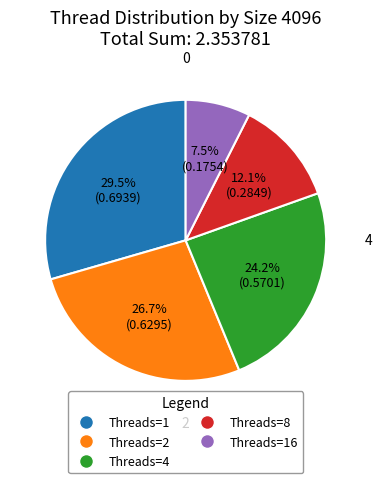

Does any single category account for the majority?

No